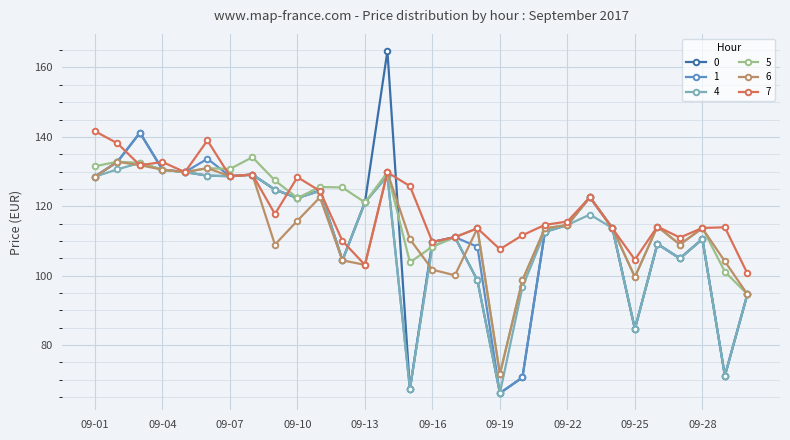

What is the value of the 5 point at the 3rd from the left?

132.5